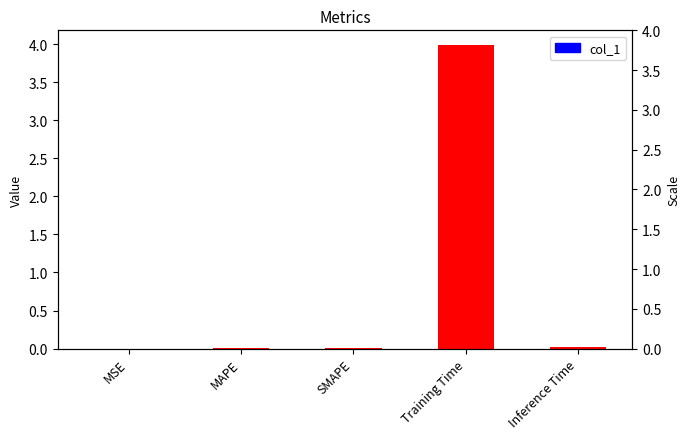

What is the greatest value displayed?

4.0